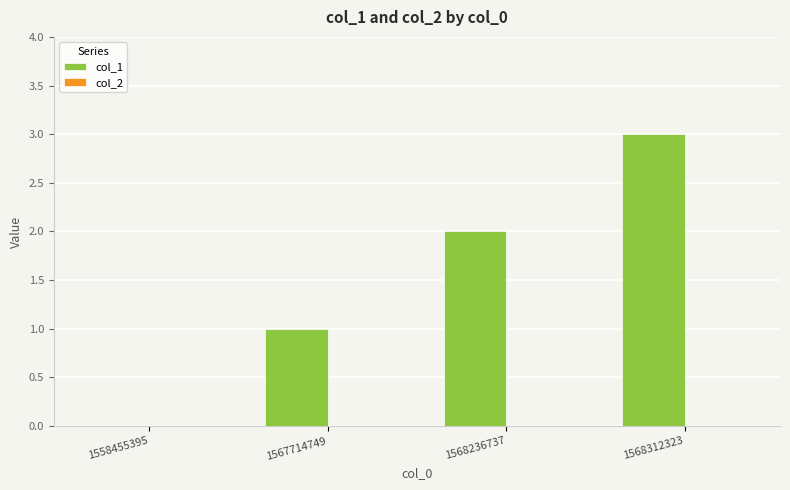

The chart shows a value of 2 at 1568236737. True or false?

True